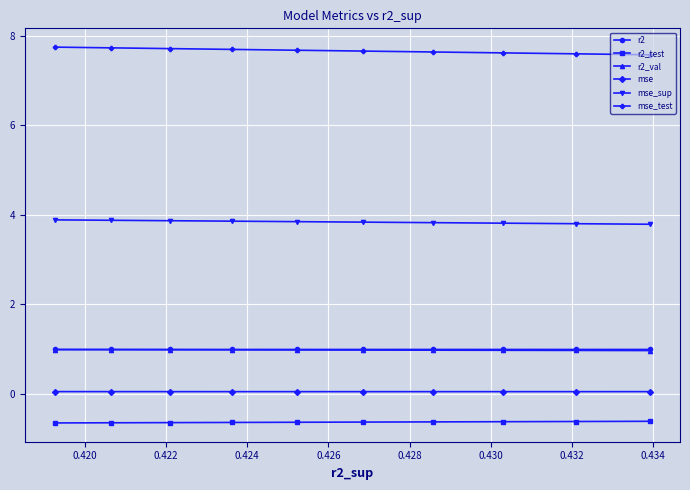

What is the value of the r2 point at the 8th from the left?

1.0